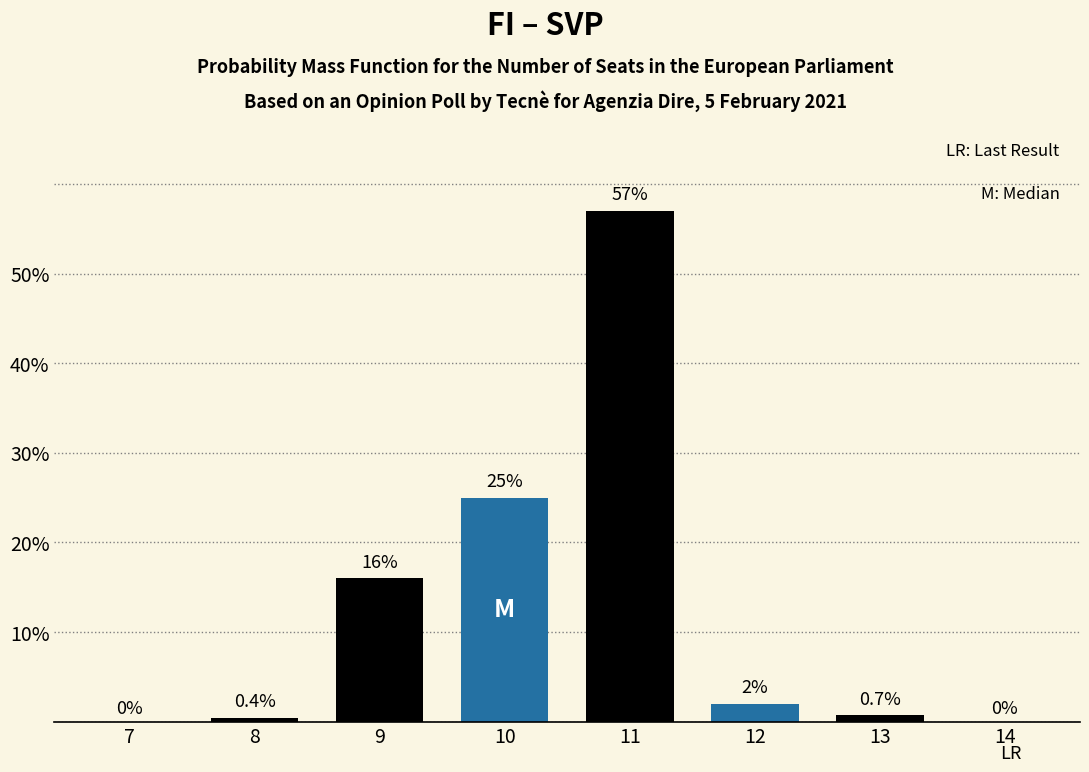

Reading left to right, list all the values displayed in this chart.

7=0.0	8=0.4	9=16.0	10=25.0	11=57.0	12=2.0	13=0.7	14=0.0